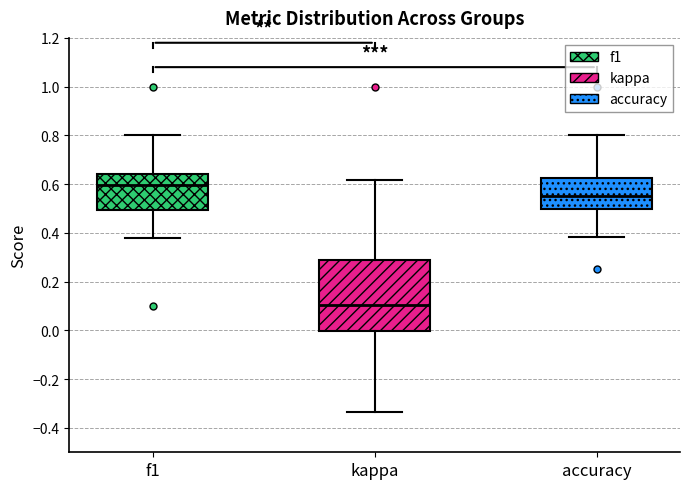

Which box's median line is the highest?

f1